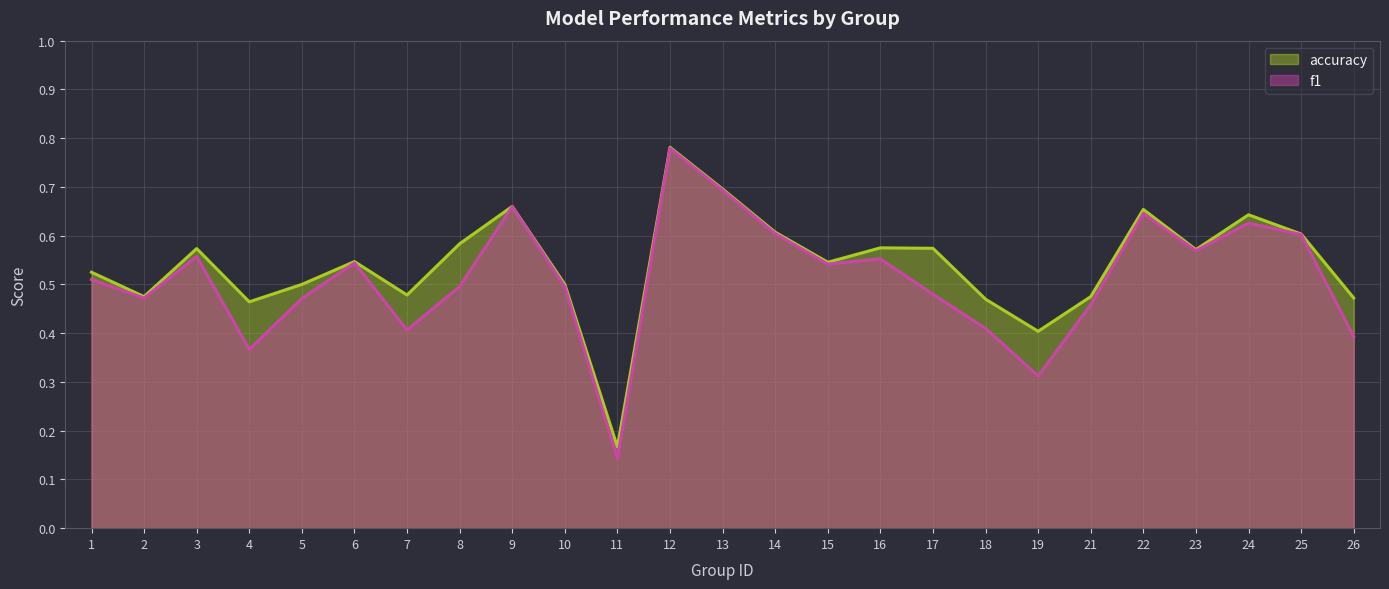

Which category has the highest value in the f1 series?

12